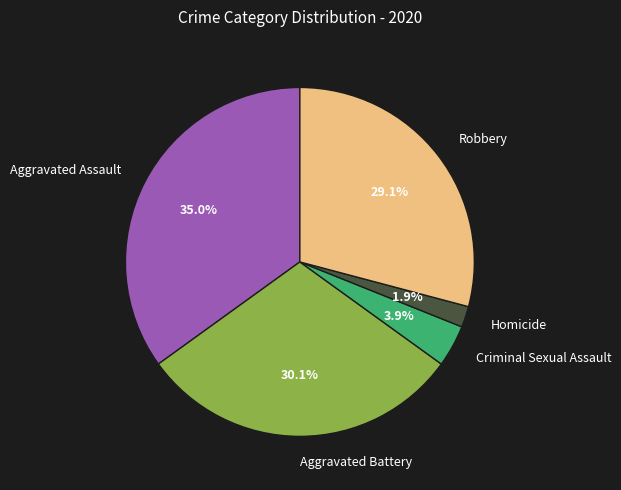

Is it true that Aggravated Assault is 35% of the pie?

True